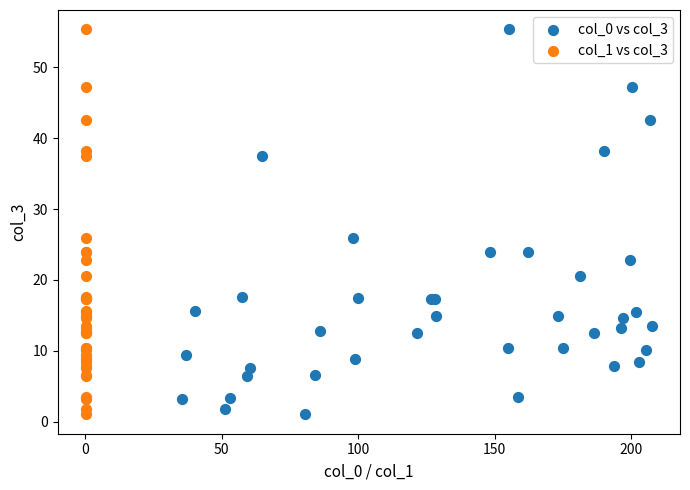

What are all the series names shown in the legend?

col_0 vs col_3, col_1 vs col_3